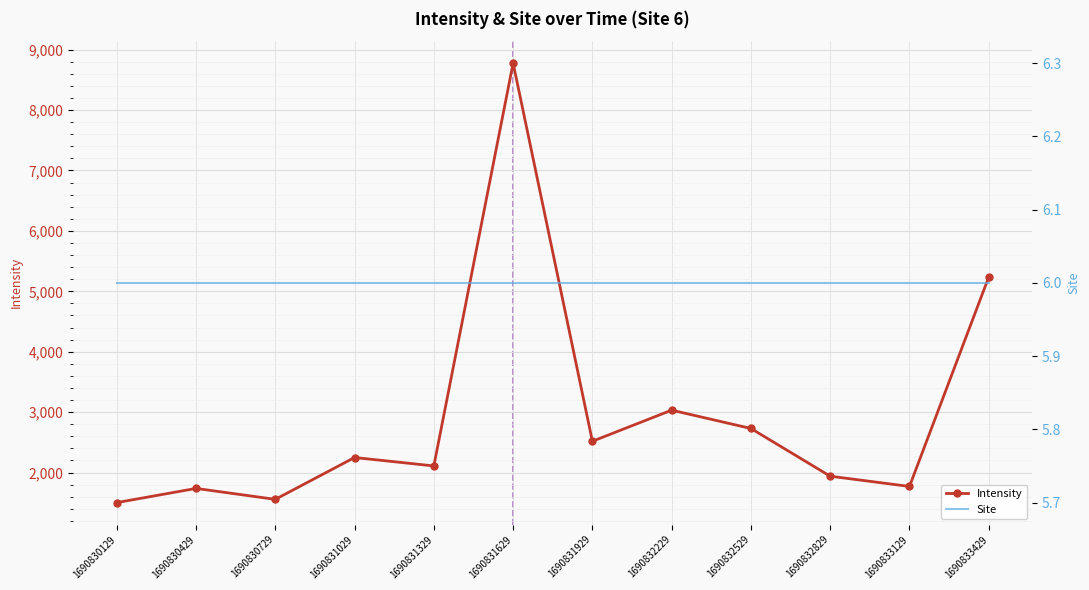

Is the value of Intensity at 1690832829 greater than the value of Site at 1690832829?

Yes